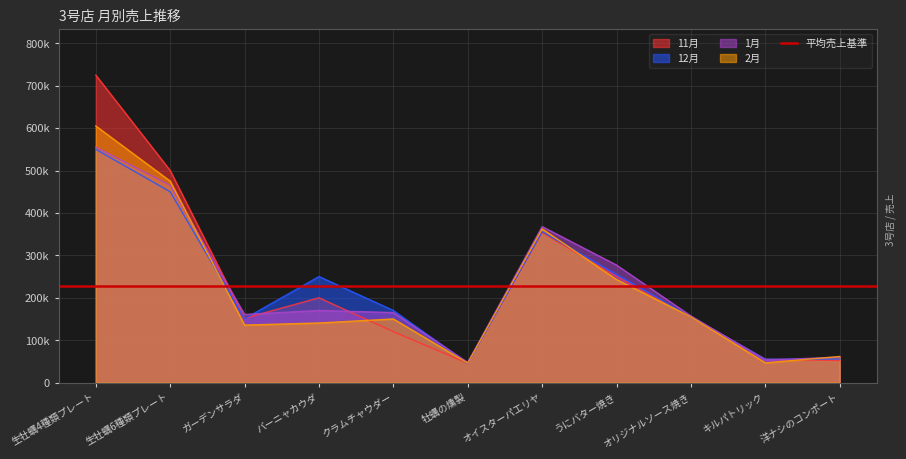

What is the maximum value shown in the chart?

725000